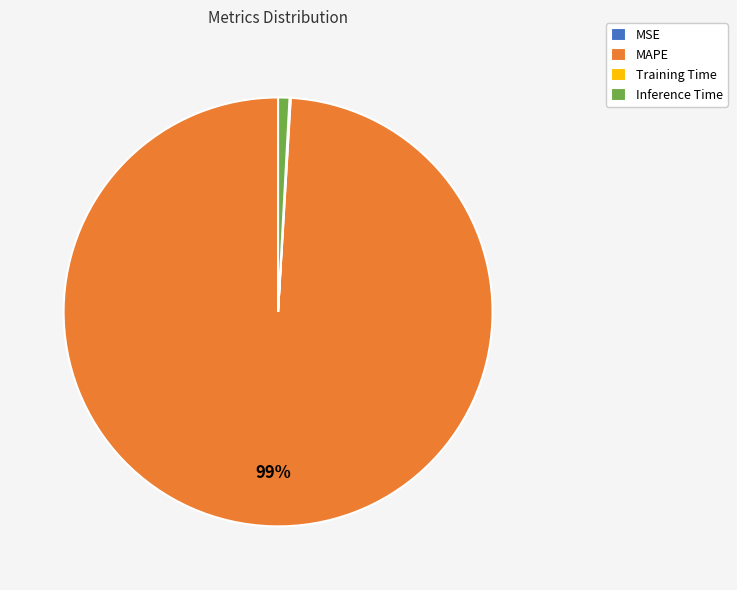

The Inference Time slice represents 1% of the pie. True or false?

True